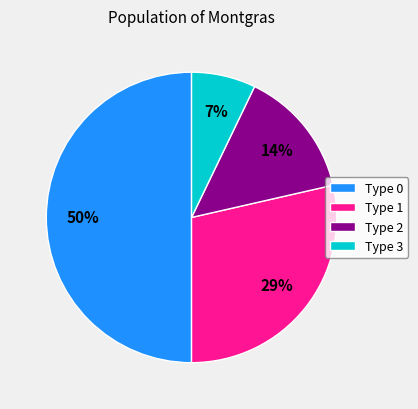

What is the smallest slice in the pie chart?

Type 3